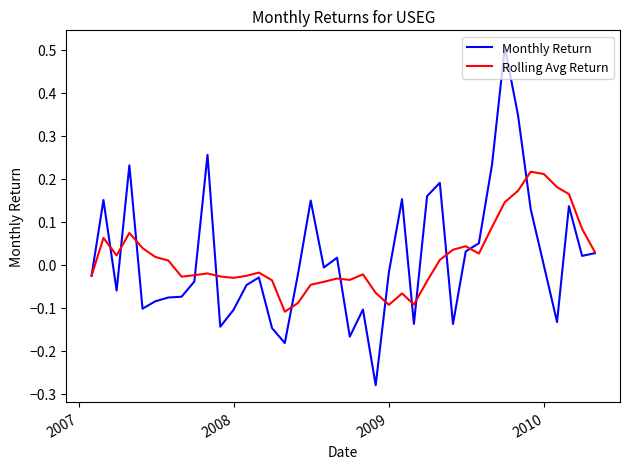

What is the maximum value shown in the chart?

0.5